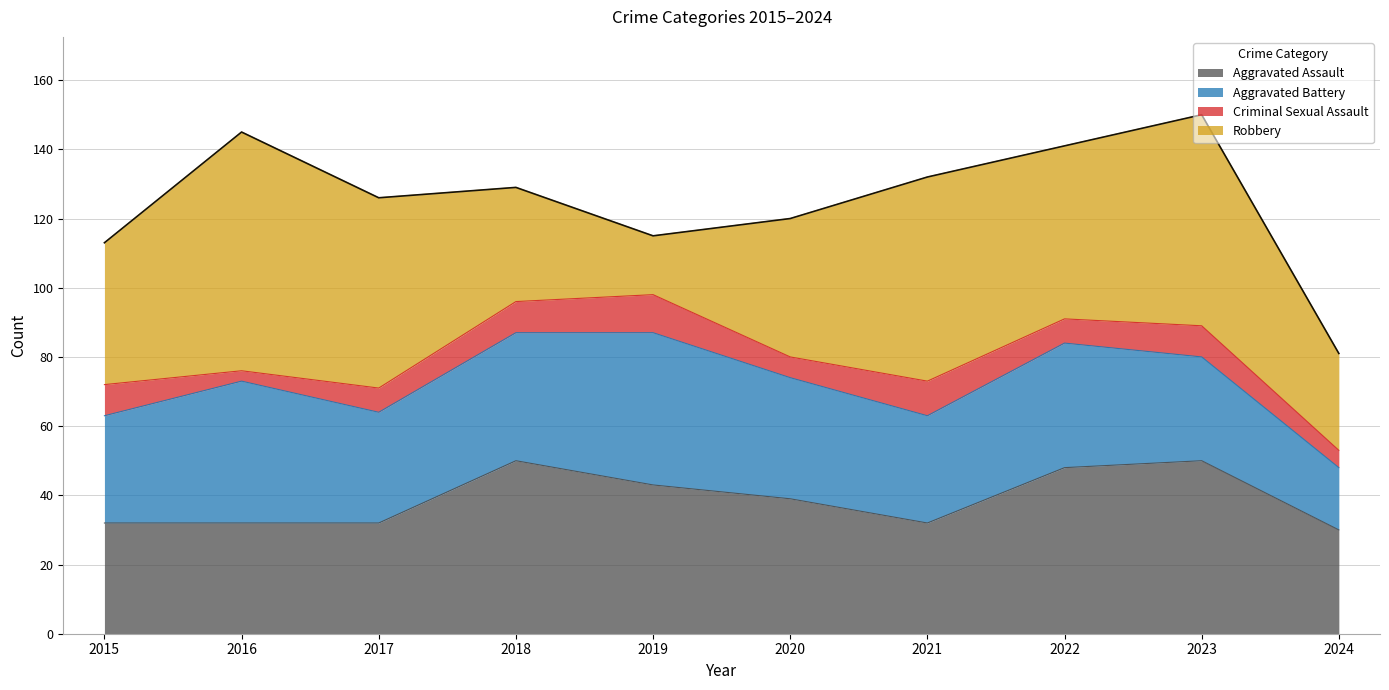

Where is Aggravated Assault nearest to the value 40?

2020